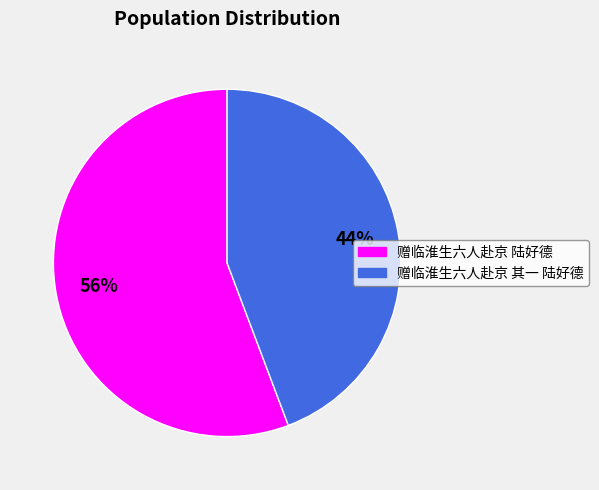

Which has a higher value, 赠临淮生六人赴京 其一 陆好德 or 赠临淮生六人赴京 陆好德?

赠临淮生六人赴京 陆好德